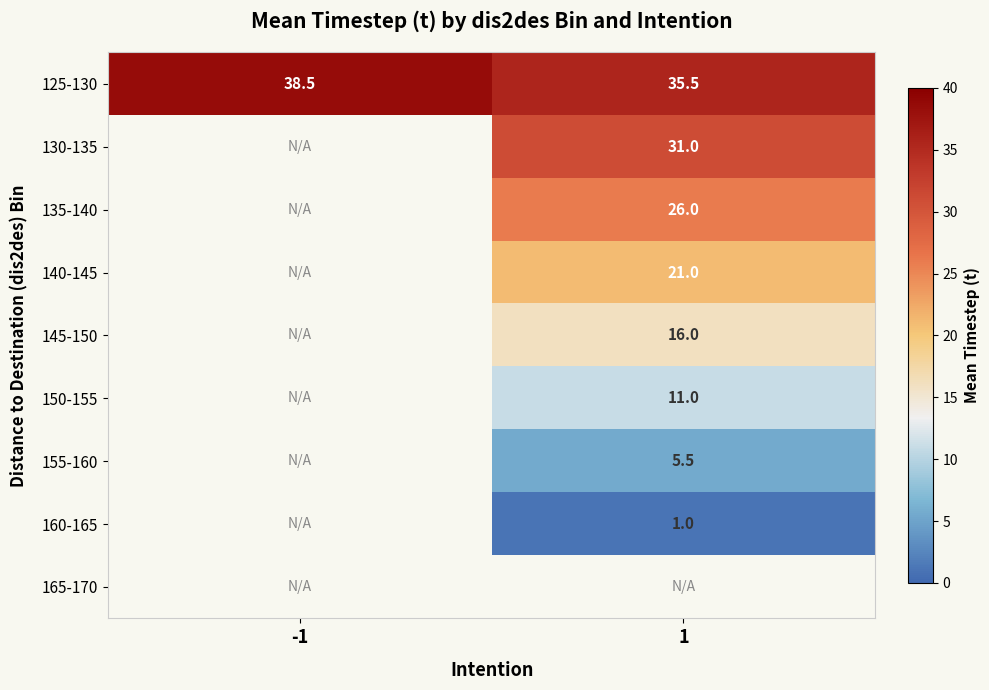

Which label corresponds to the largest value in the chart?

-1